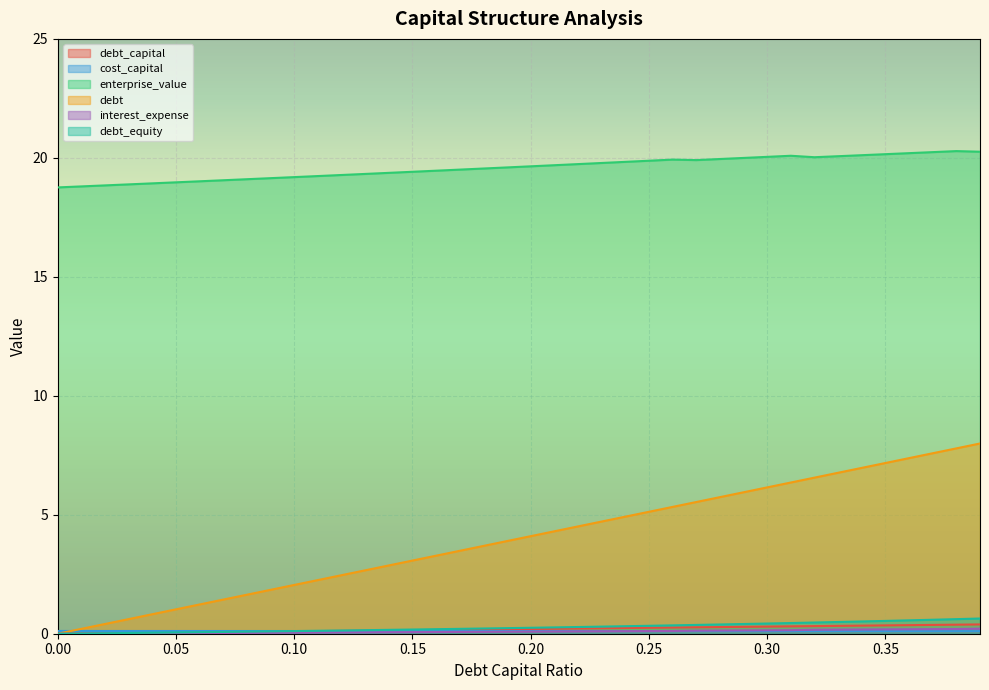

What is the total value across all series at 0.14?

22.7